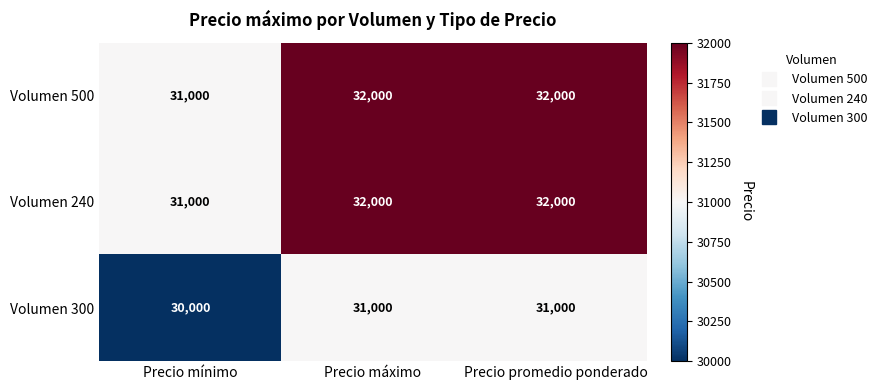

The value of Volumen 240 at Precio máximo is 32000. True or false?

True